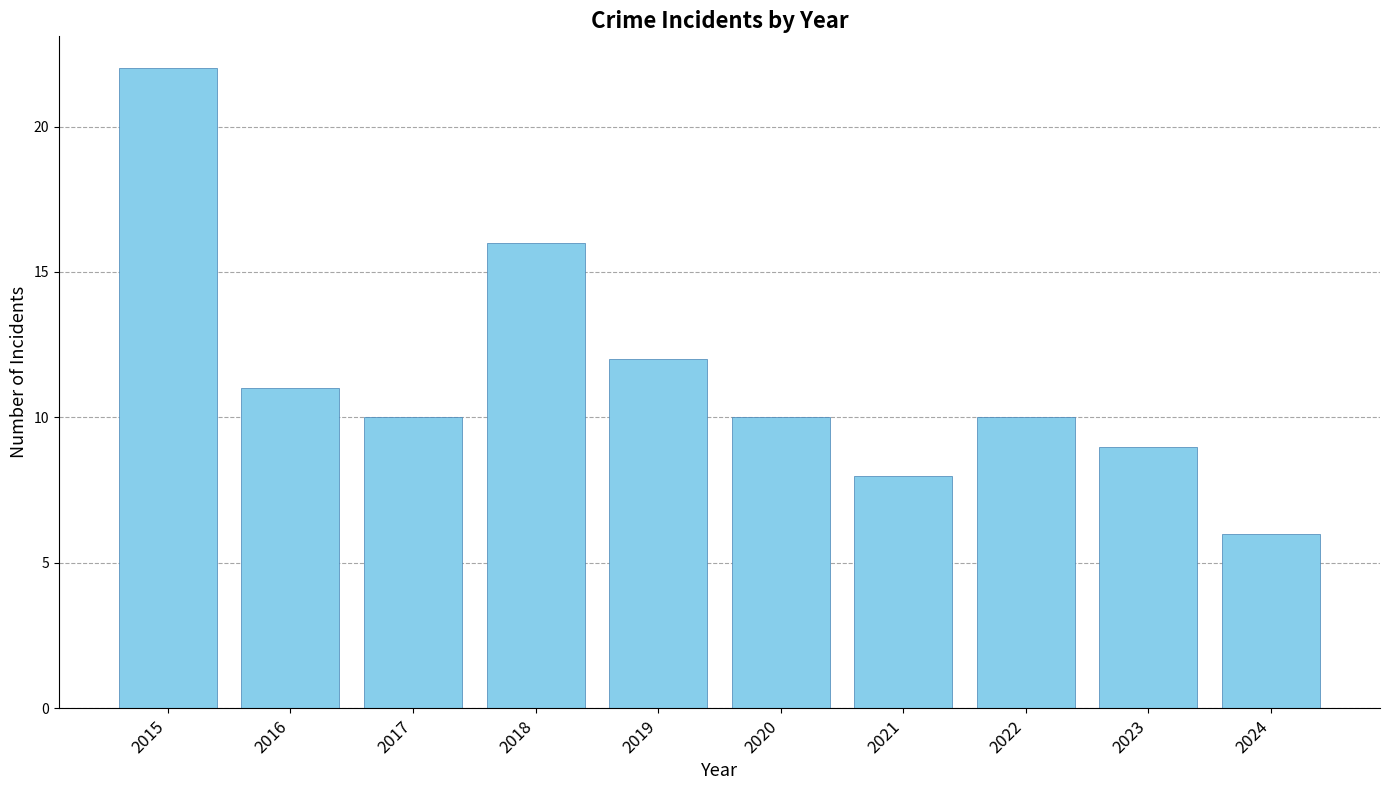

Count the number of data series in this chart.

1